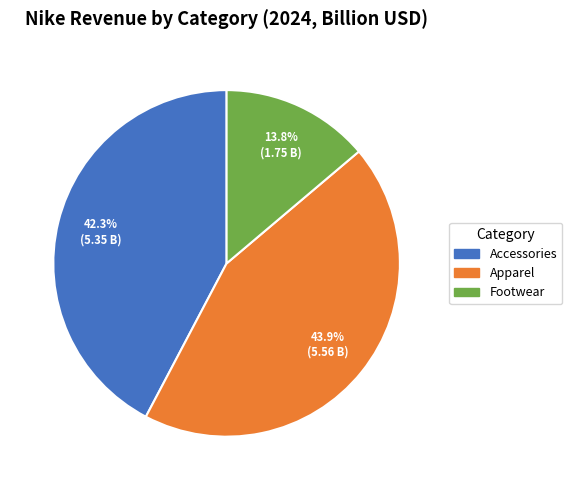

To the nearest percent, what percentage of the pie is Footwear?

14%